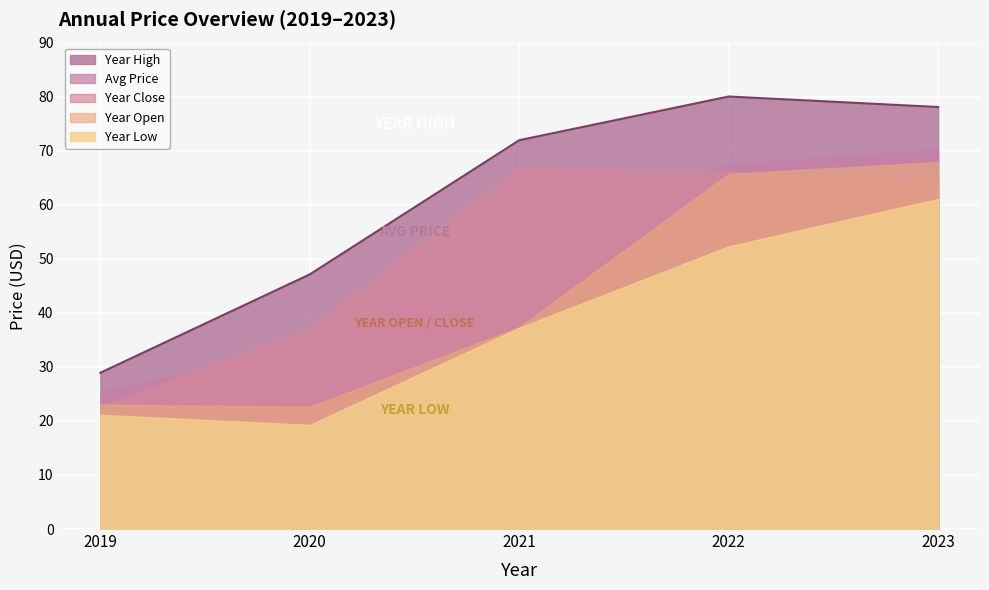

Does the chart display data point markers on the line(s)?

No